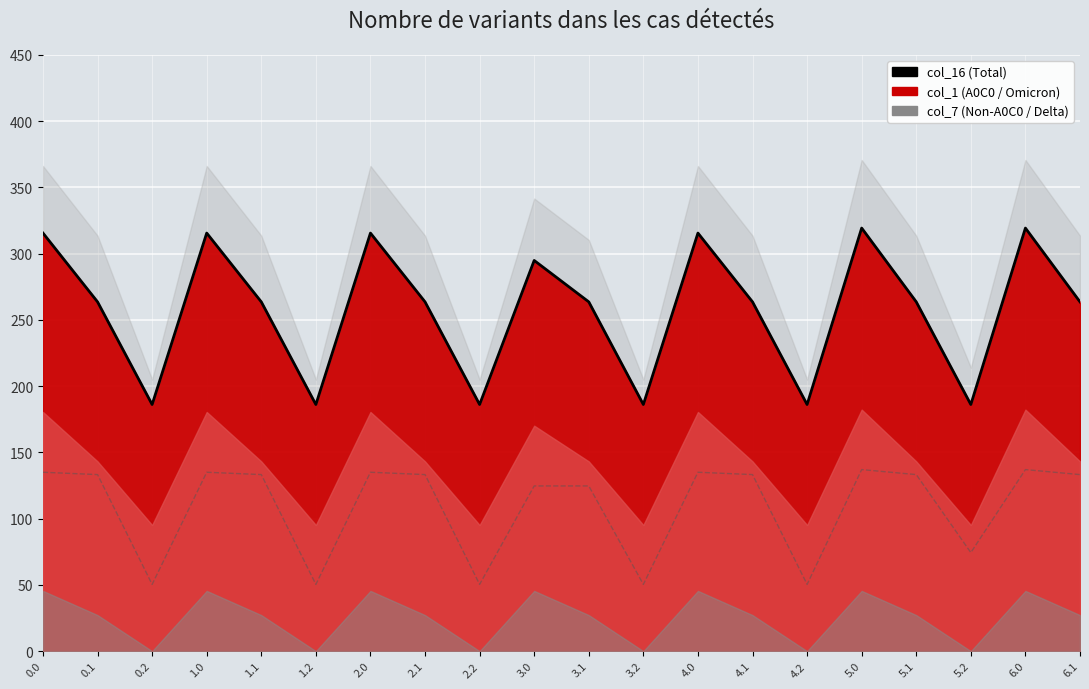

Which category has the highest value in the col_16 series?

5.0